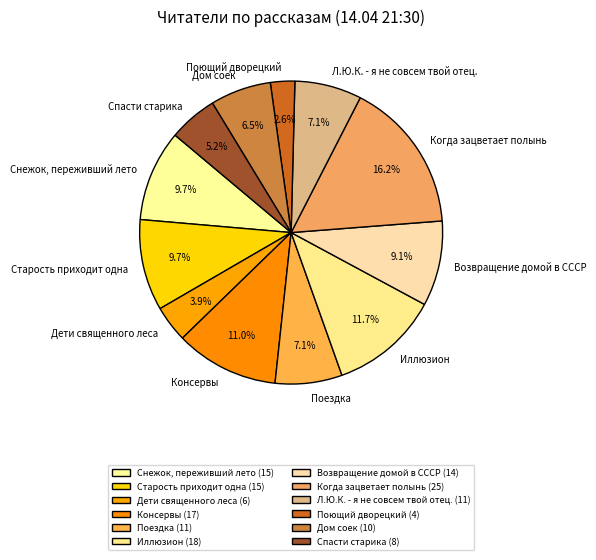

True or false: Иллюзион accounts for 12% of the total.

True